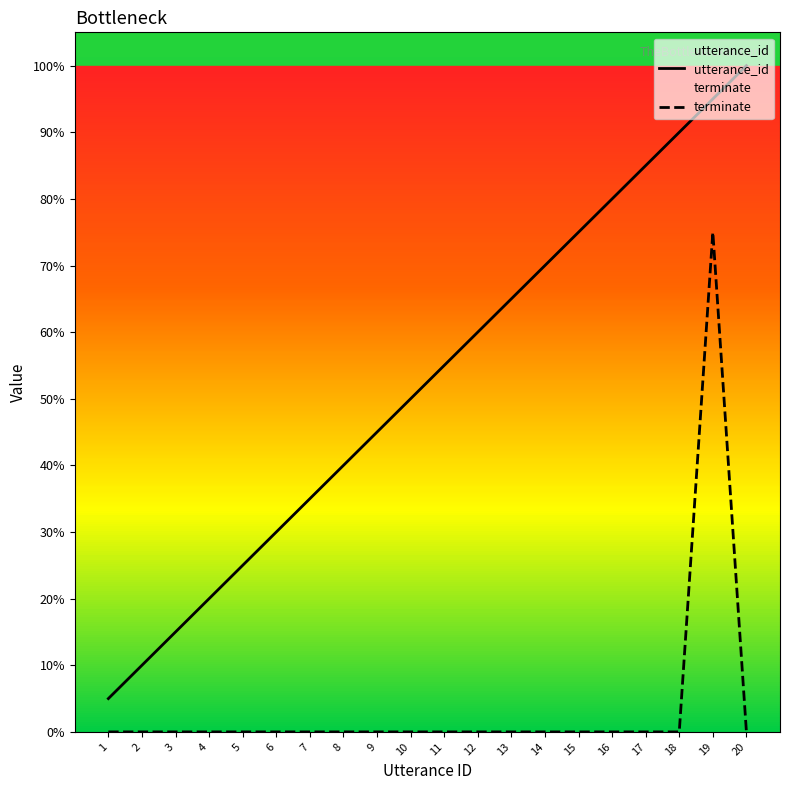

What is the sum of all utterance_id values?

210